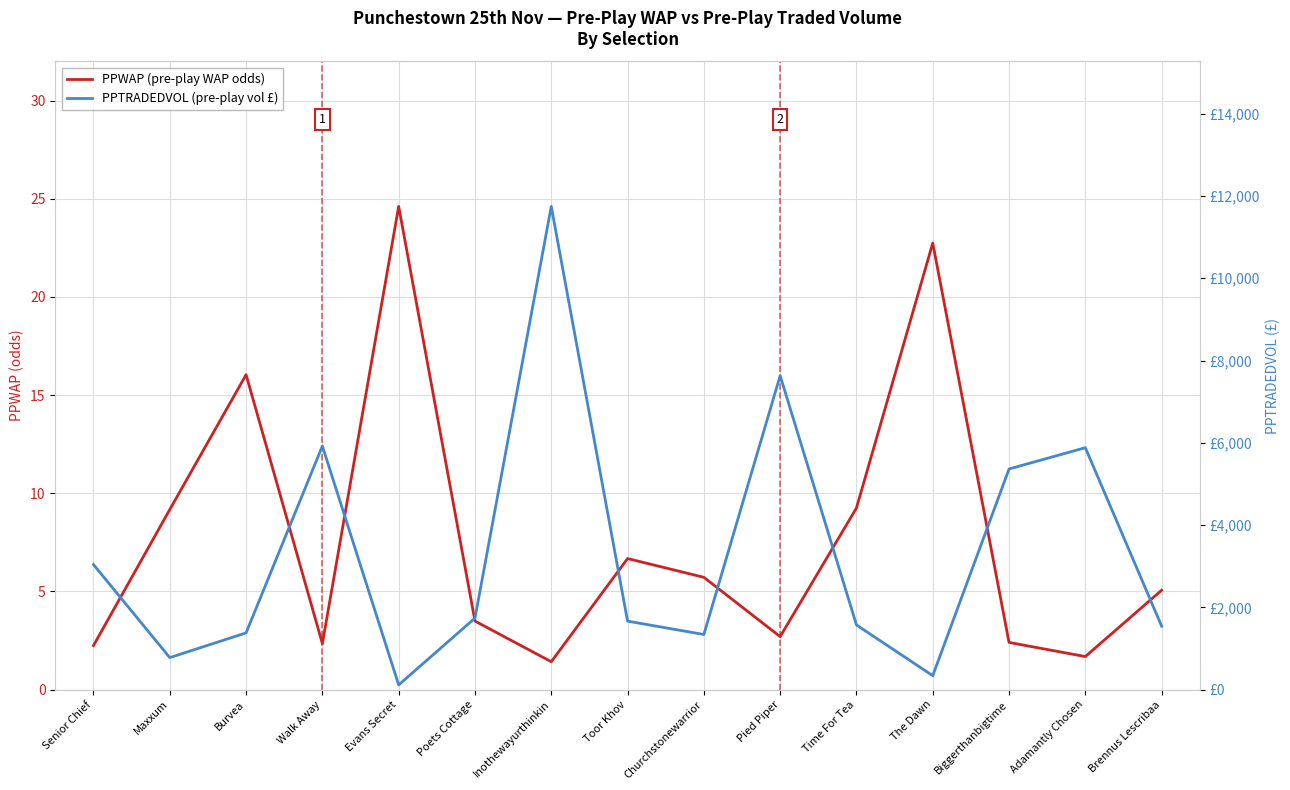

Is it true that PPWAP (pre-play WAP odds) equals 6.8 at Brennus Lescribaa?

False